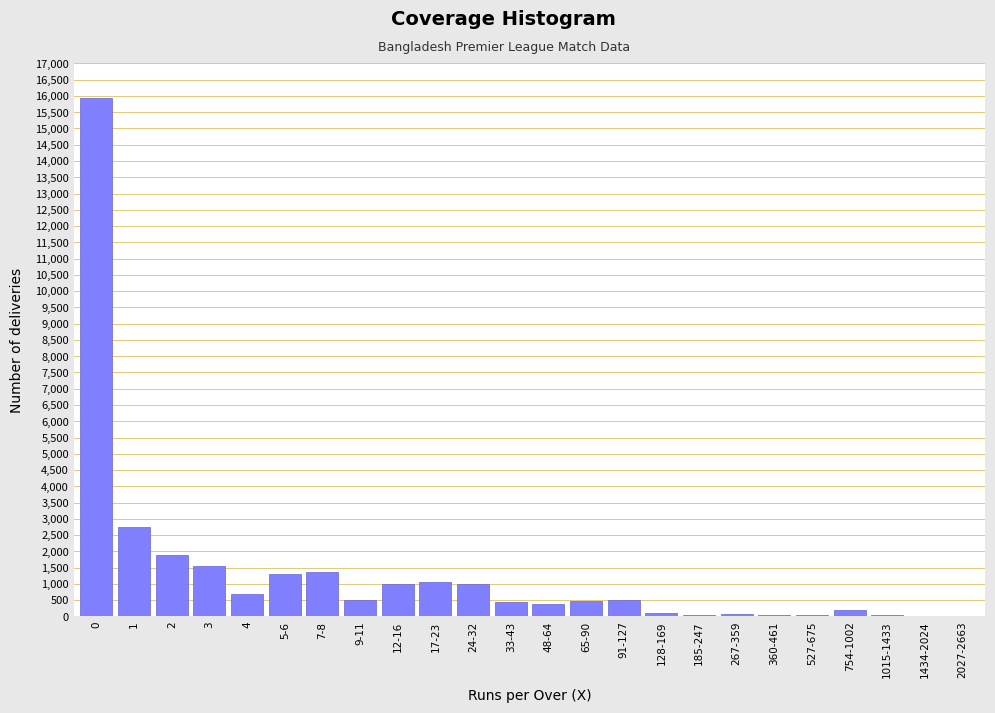

Is it true that the value at 7-8 is 1350?

True